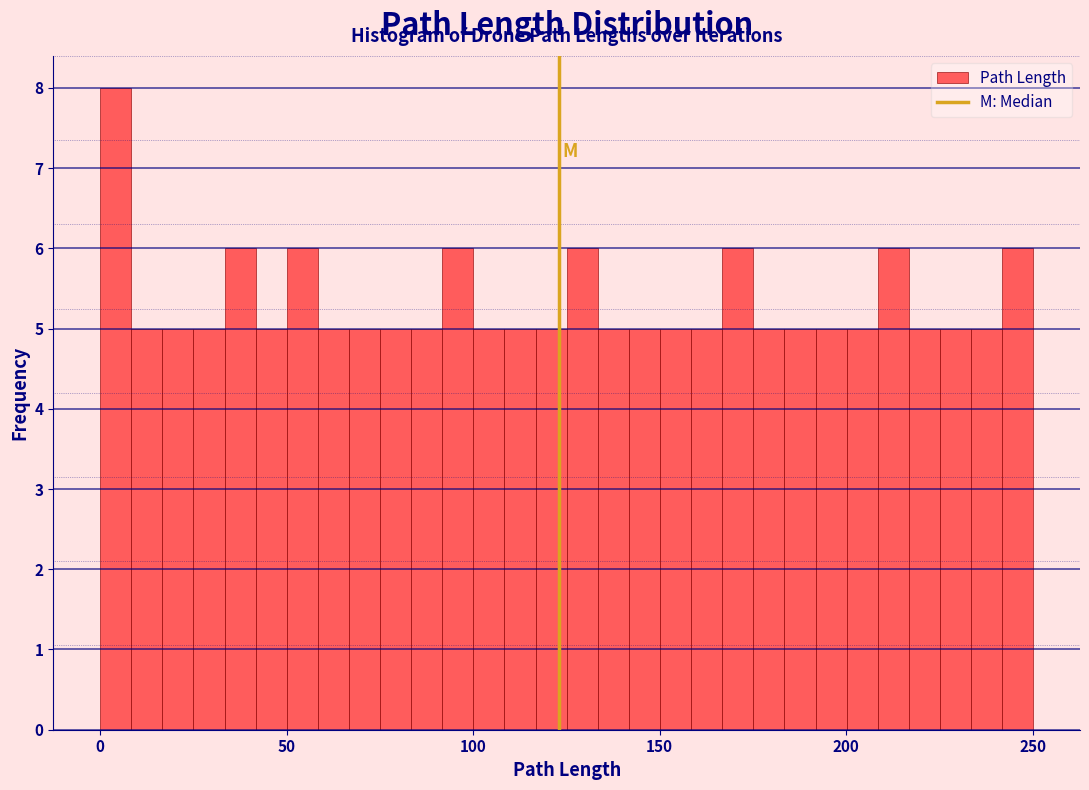

Around what value on the x-axis is the tallest bar? Give the approximate position of its centre, as read against the axis.

5